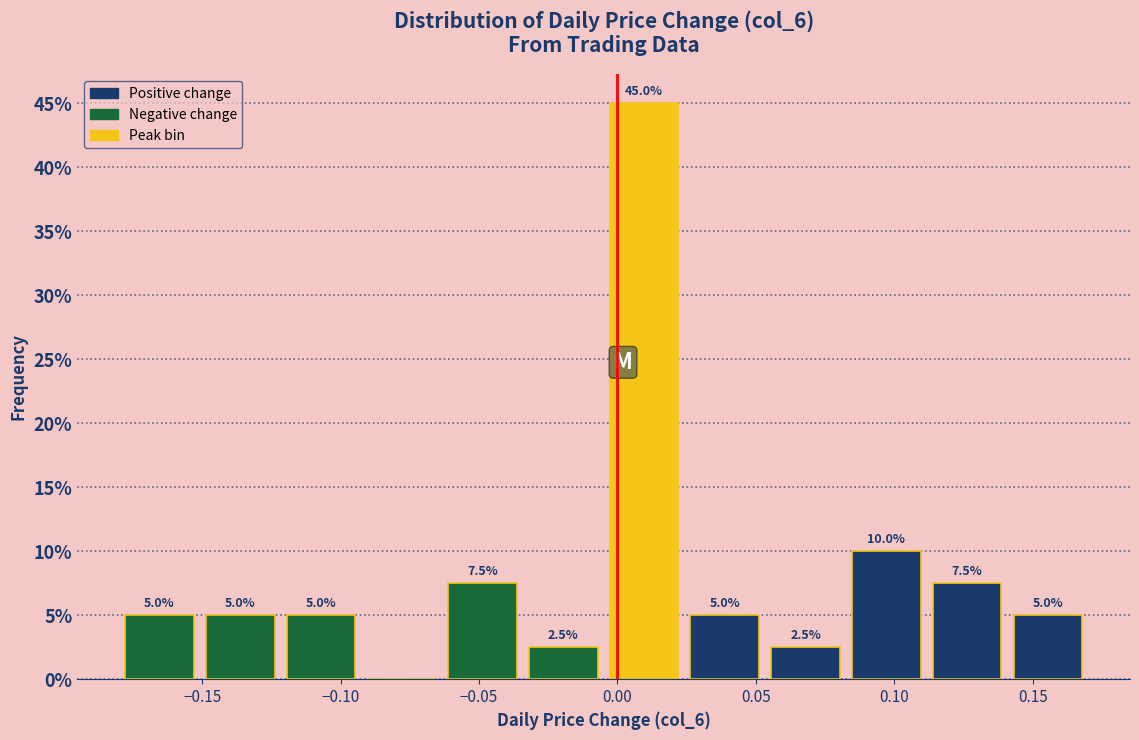

Over which range of the x-axis is the bar tallest?

-0.005 to 0.025